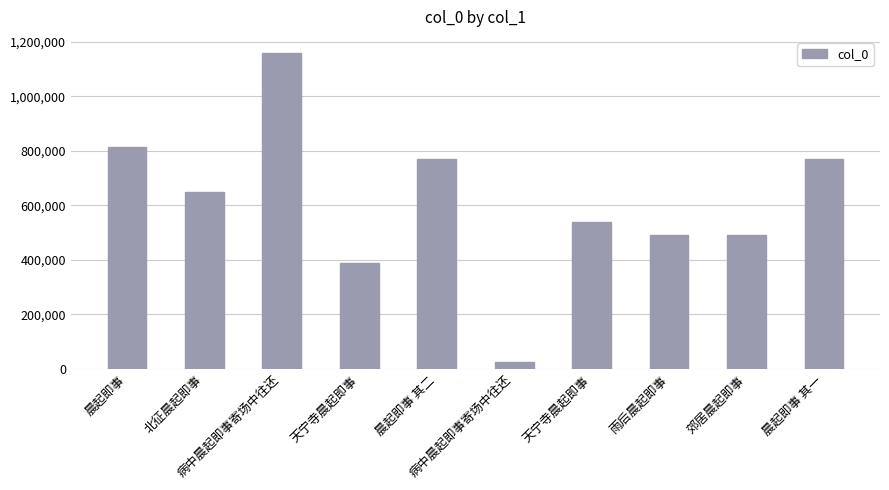

What is the sum of the values at 北征晨起即事 and 晨起即事 其二?

1421827